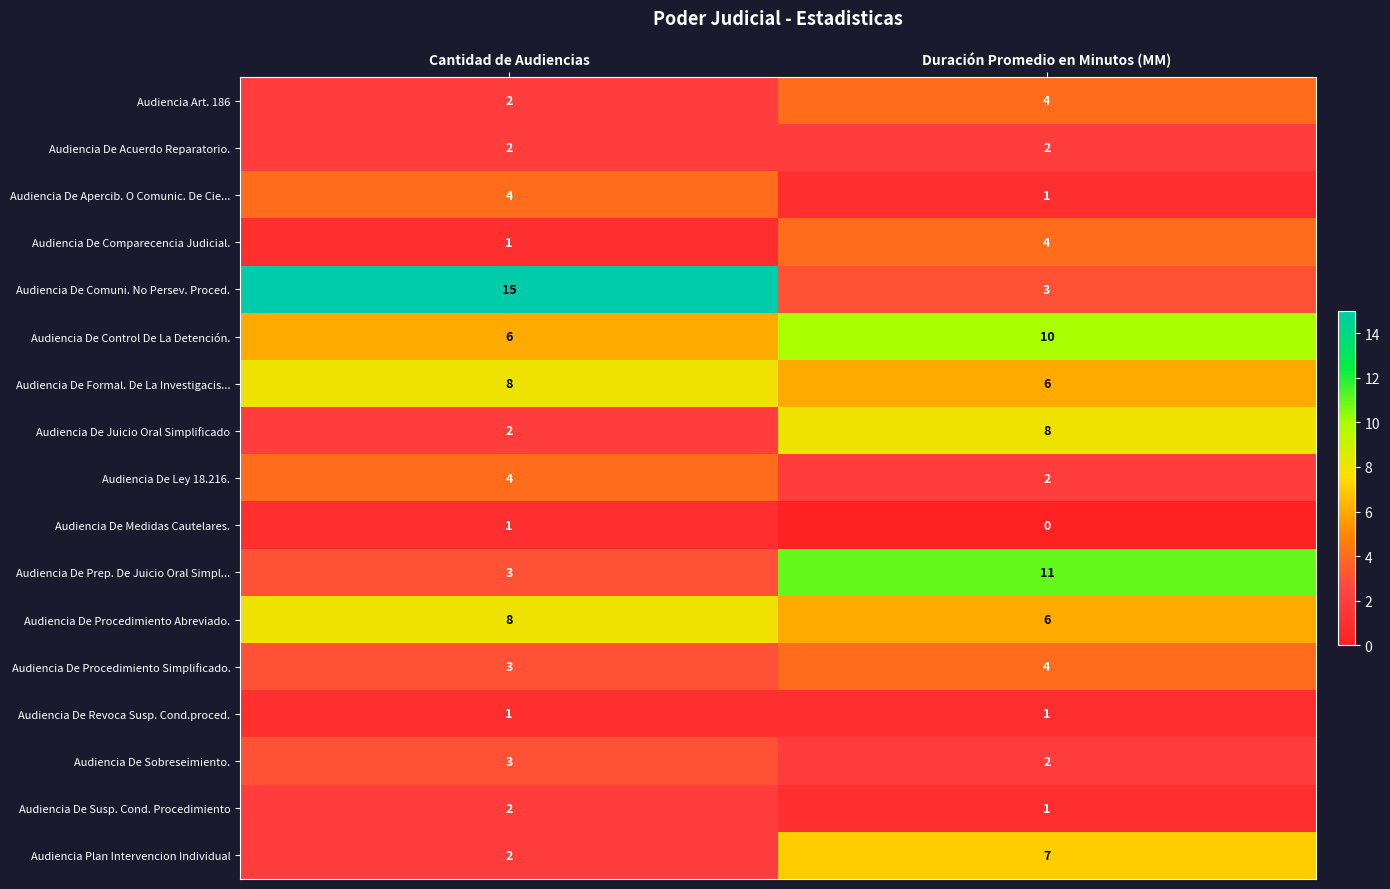

List the labels in order of Audiencia De Procedimiento Simplificado. value, smallest first.

Cantidad de Audiencias, Duración Promedio en Minutos (MM)